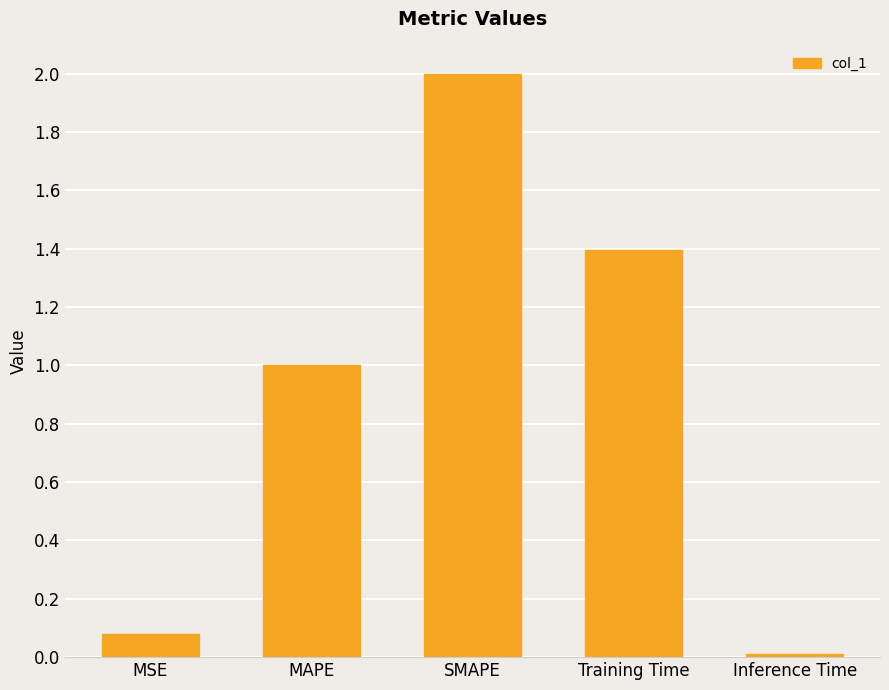

What is the label of the 5th bar from the left?

Inference Time